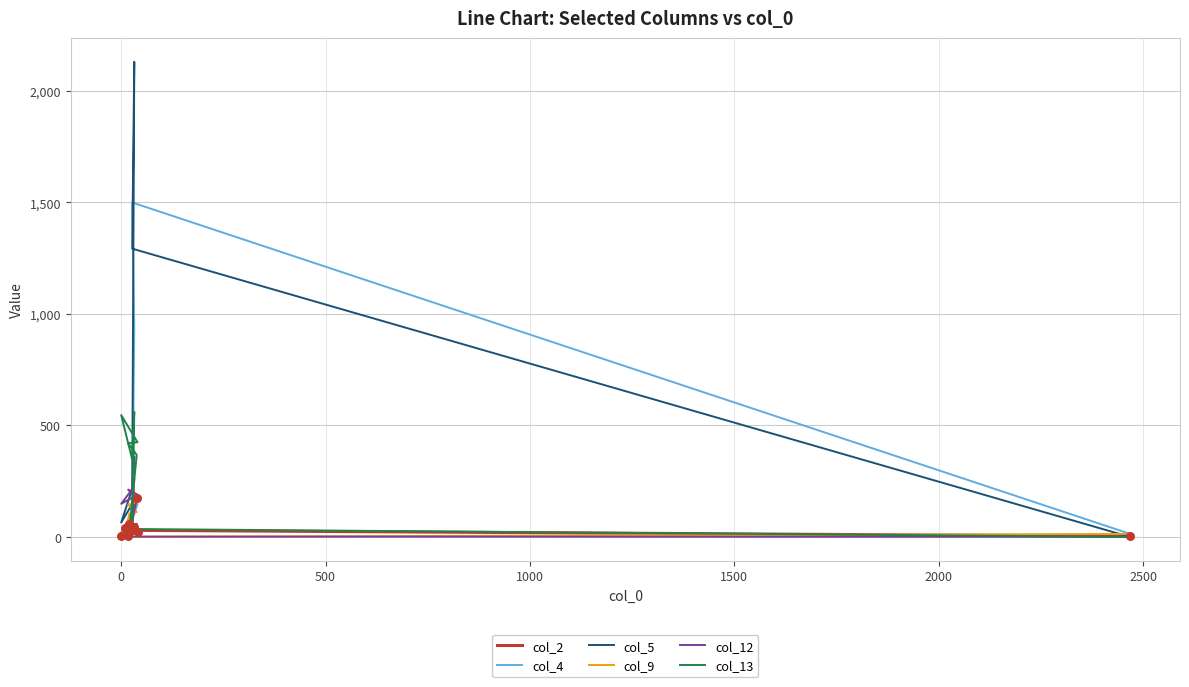

Which series contains the lowest Y value?

col_5